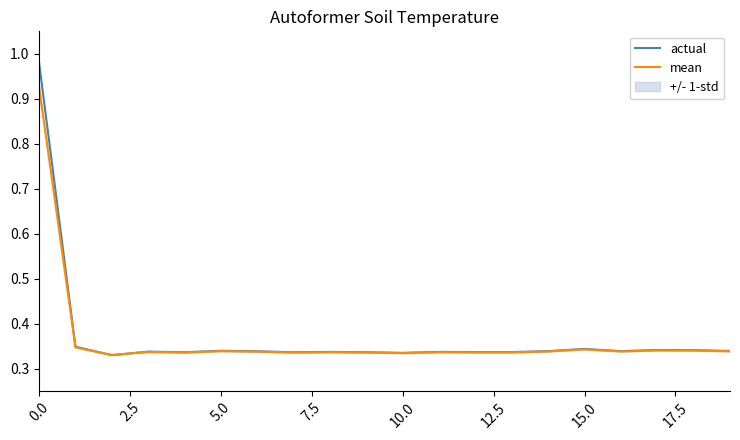

How many data points does each series have?

20